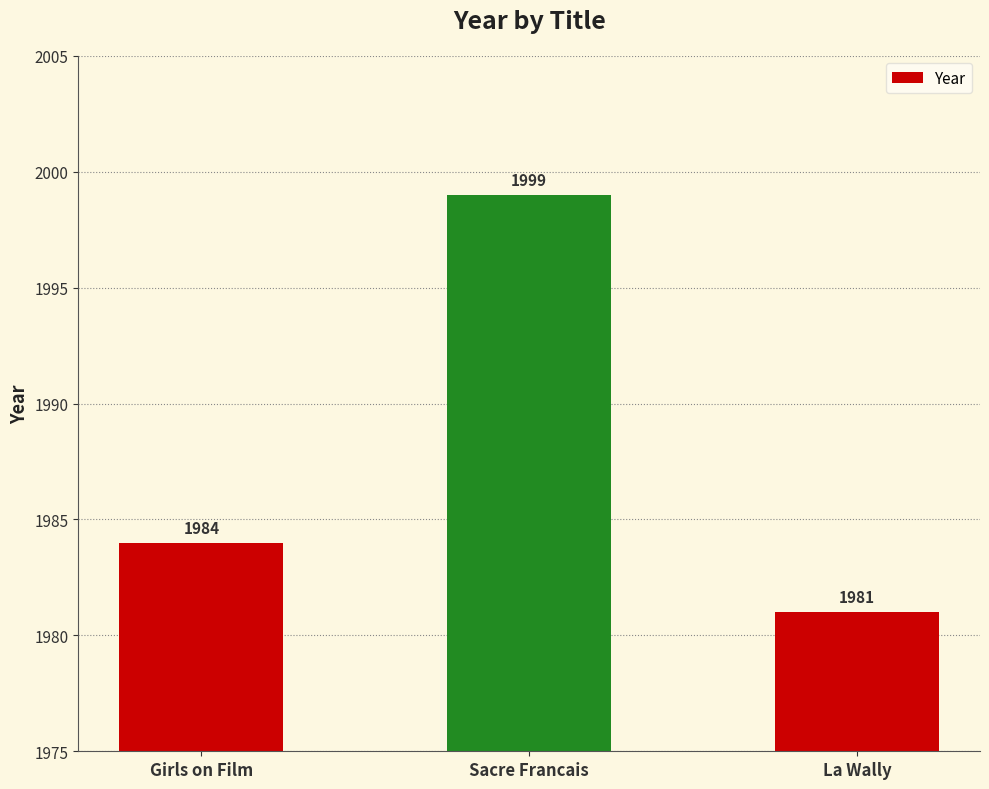

At which category does the chart reach its peak across all series?

Sacre Francais